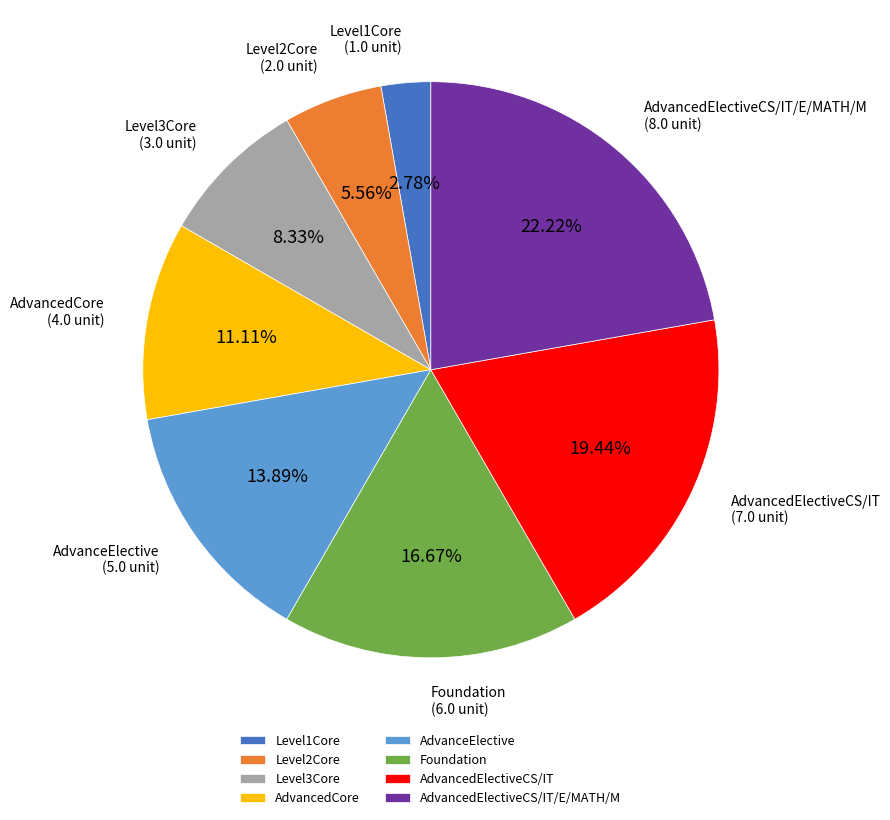

To the nearest percent, what percentage of the pie is AdvancedCore?

11%